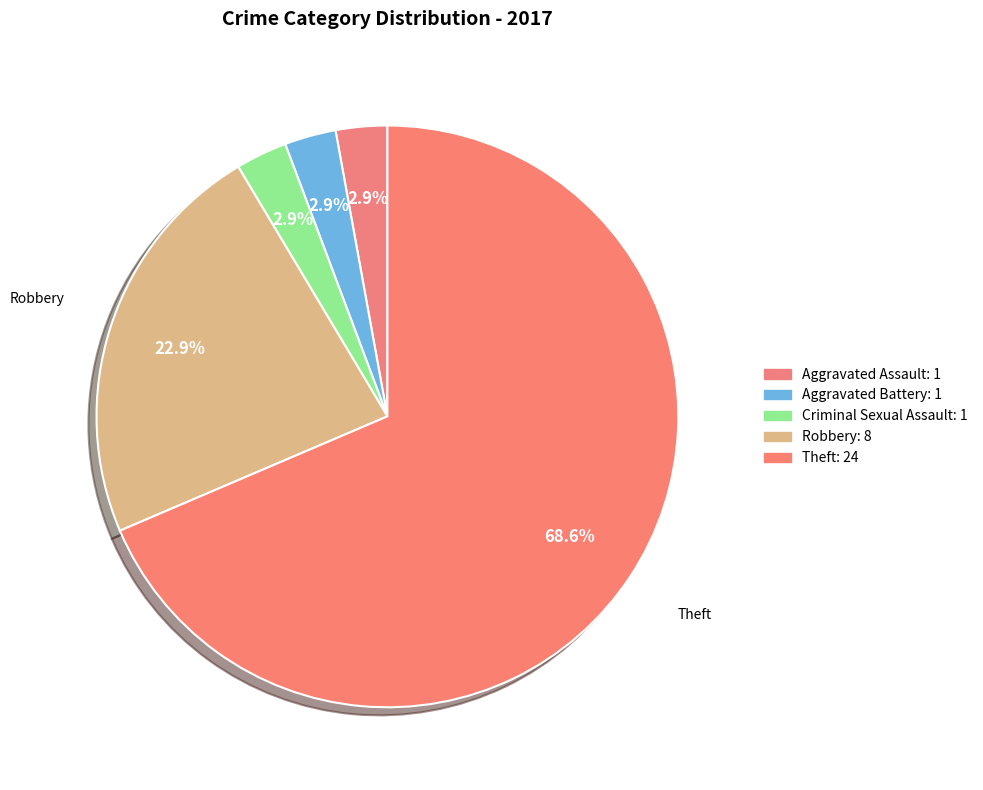

To the nearest percent, what is the combined percentage of Aggravated Battery and Theft?

71%